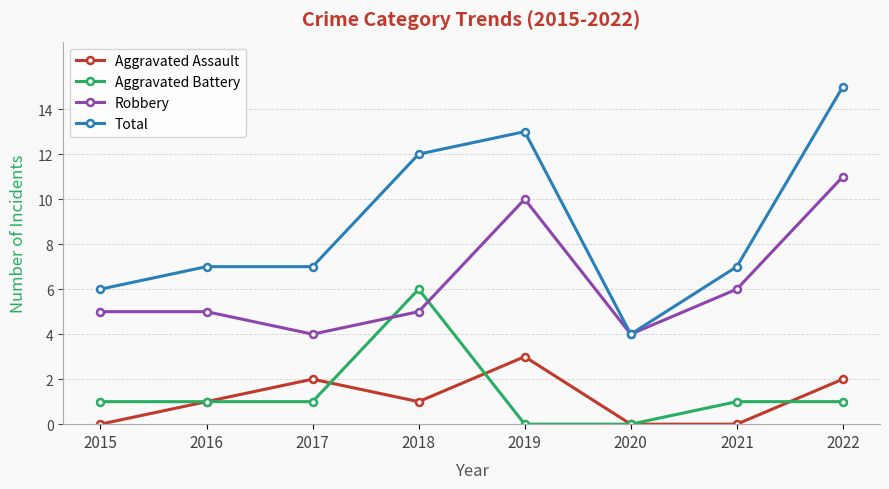

How many data points does each series have?

8